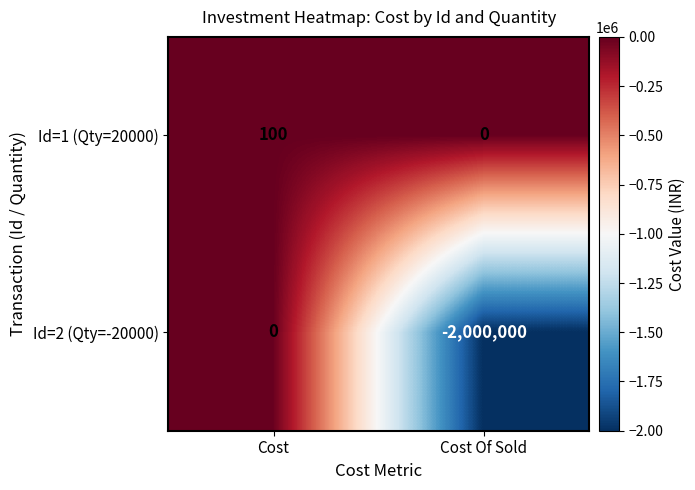

The Id=2 (Qty=-20000) series shows -1369949 at Cost Of Sold. True or false?

False